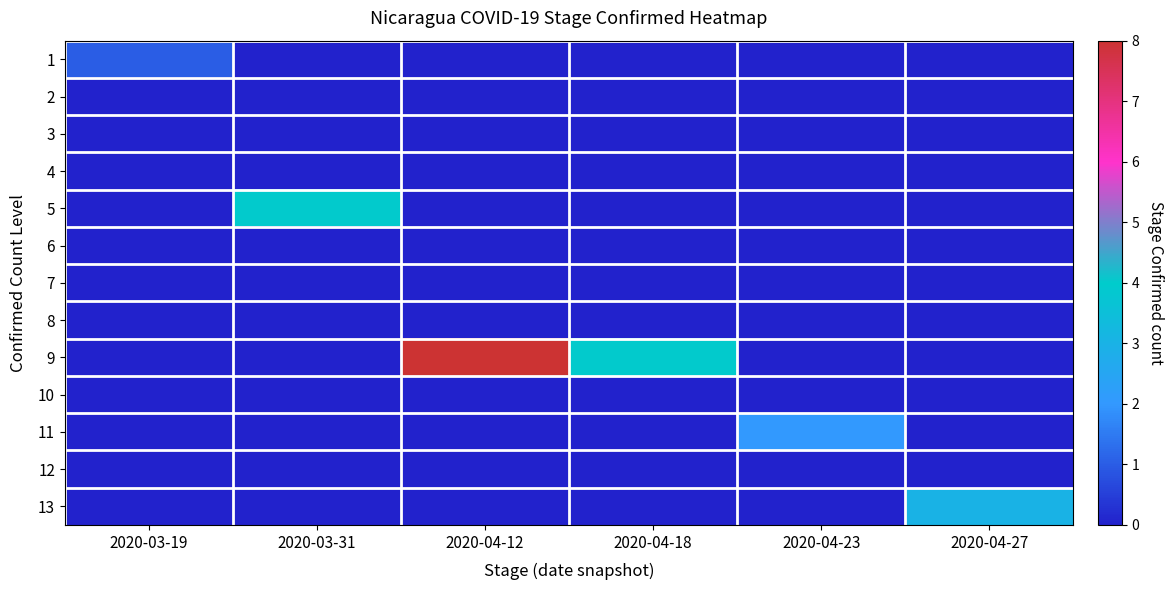

Which has a higher value, 2020-03-19 or 2020-04-12?

2020-03-19